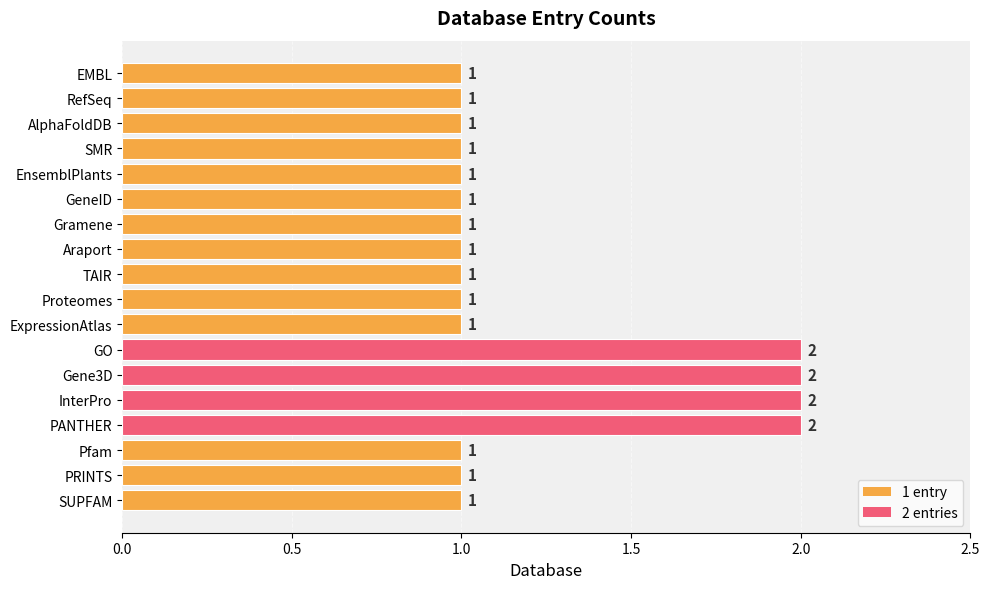

What is the label of the 3rd bar from the top?

AlphaFoldDB